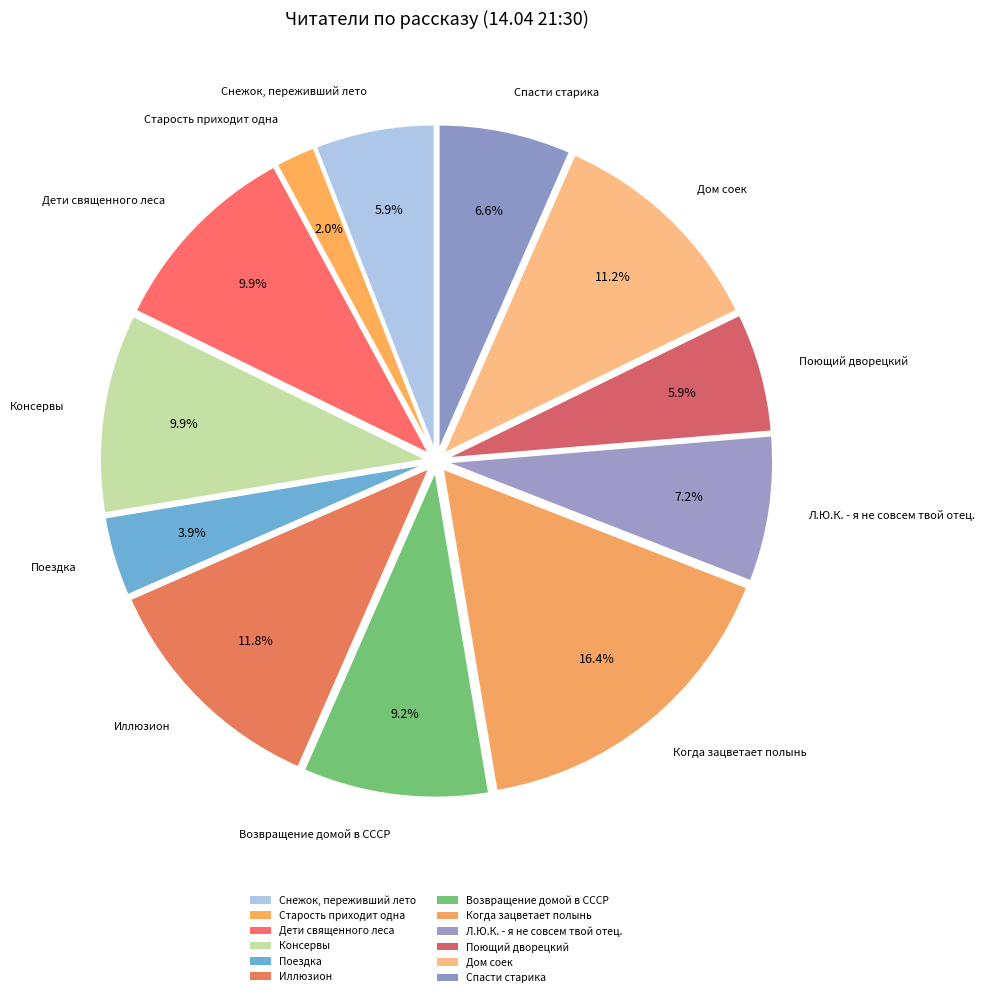

What percentage do Старость приходит одна and Снежок, переживший лето together represent?

7.9%